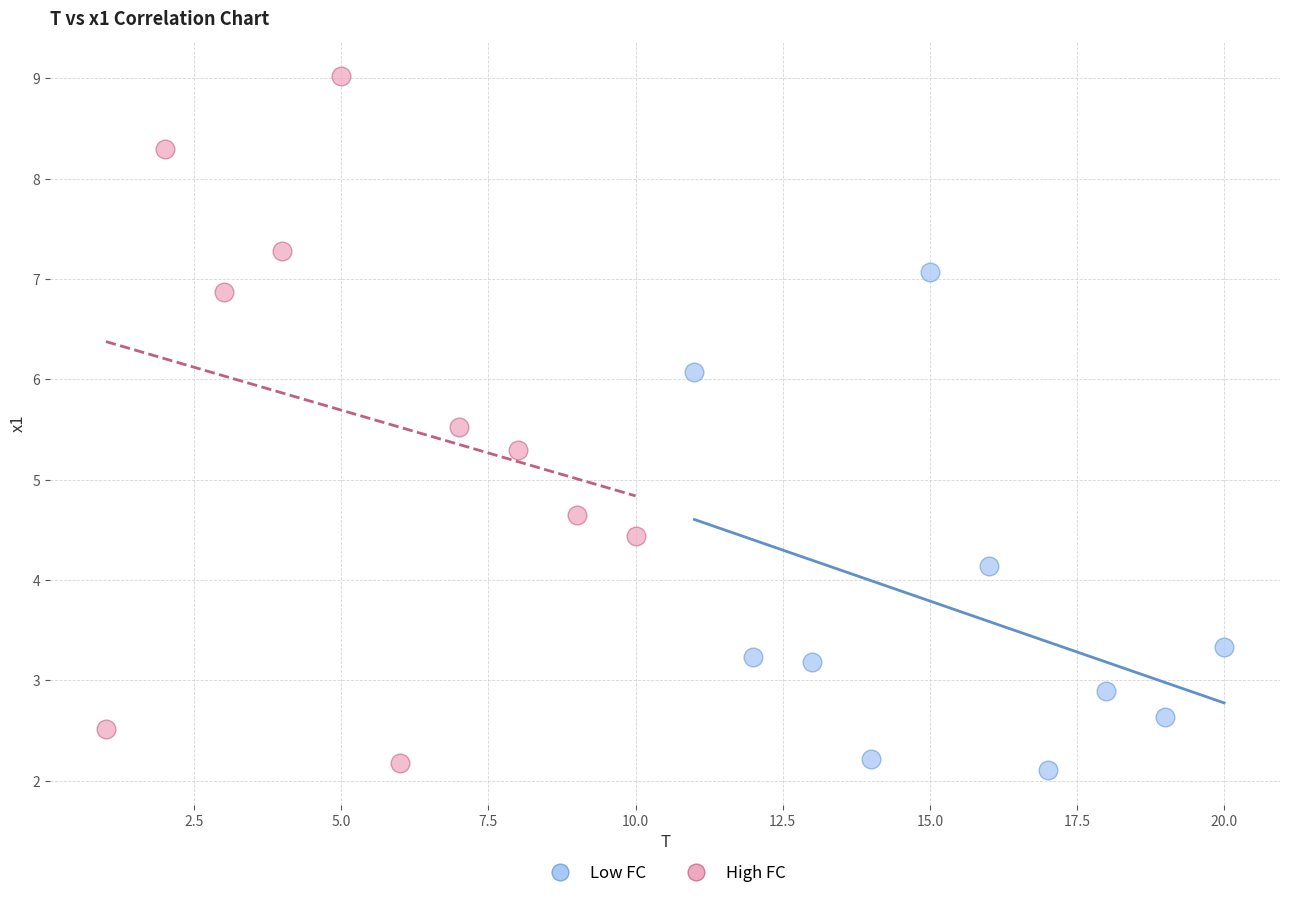

Which series reaches the maximum Y coordinate?

High FC